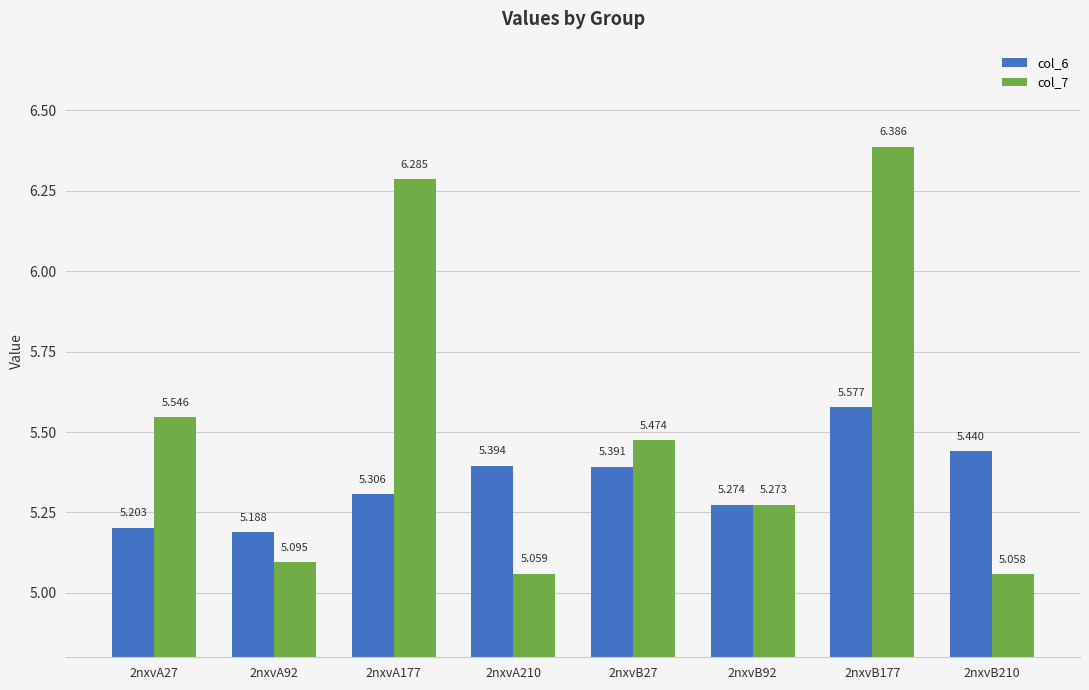

What is the greatest value displayed?

6.4